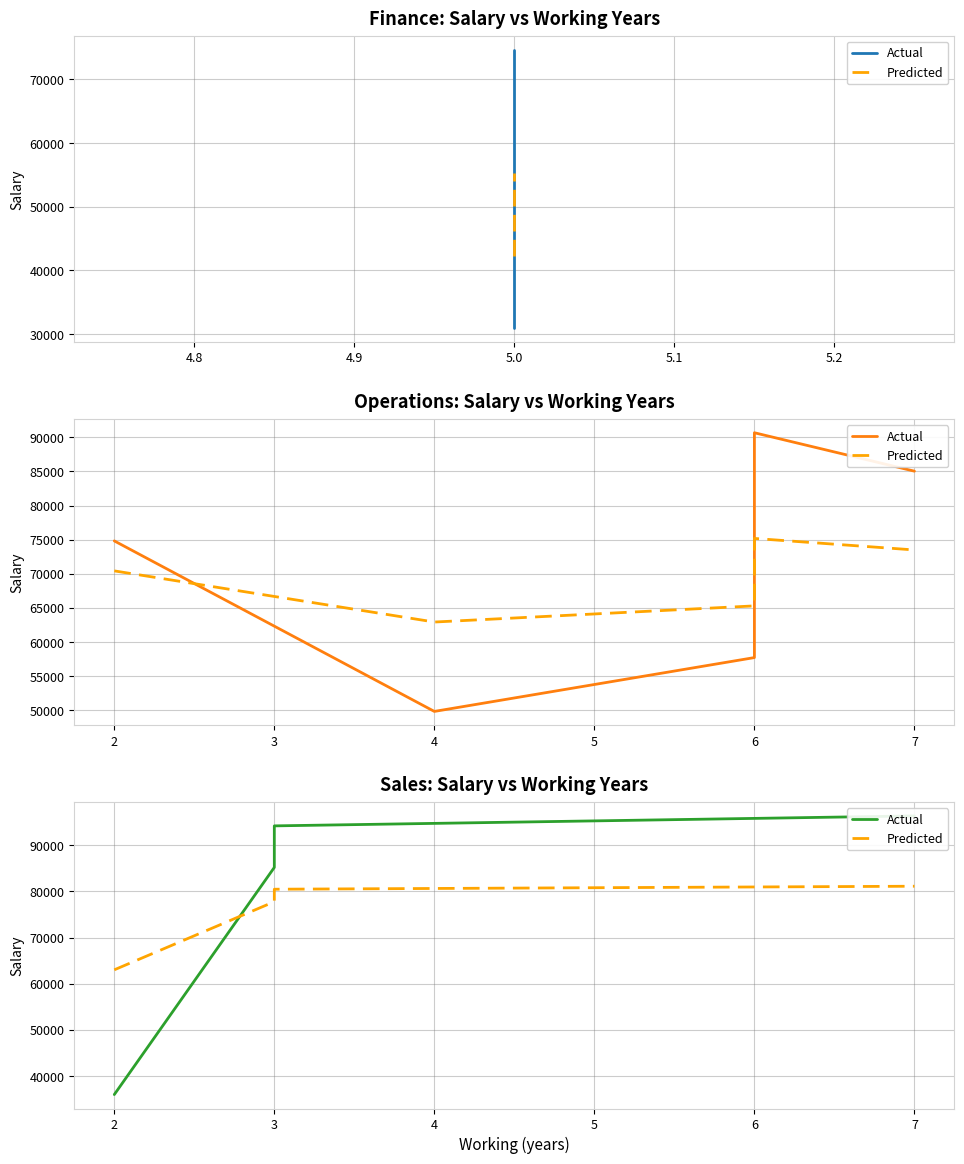

True or false: Predicted has more than 2 points higher than both neighbors.

False